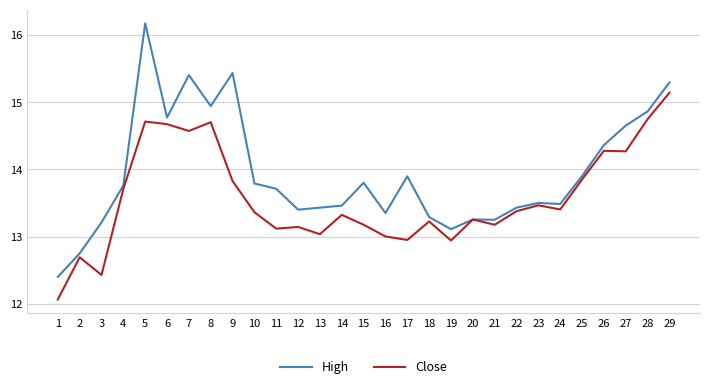

What is the average value of the High series?

13.9